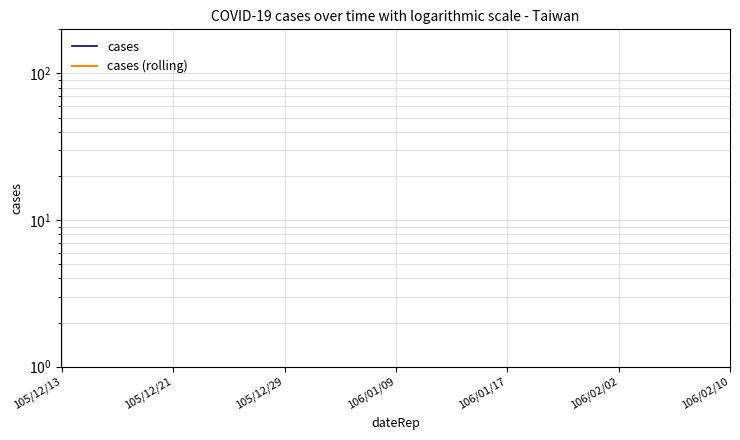

True or false: cases has more than 0 points higher than both neighbors.

False